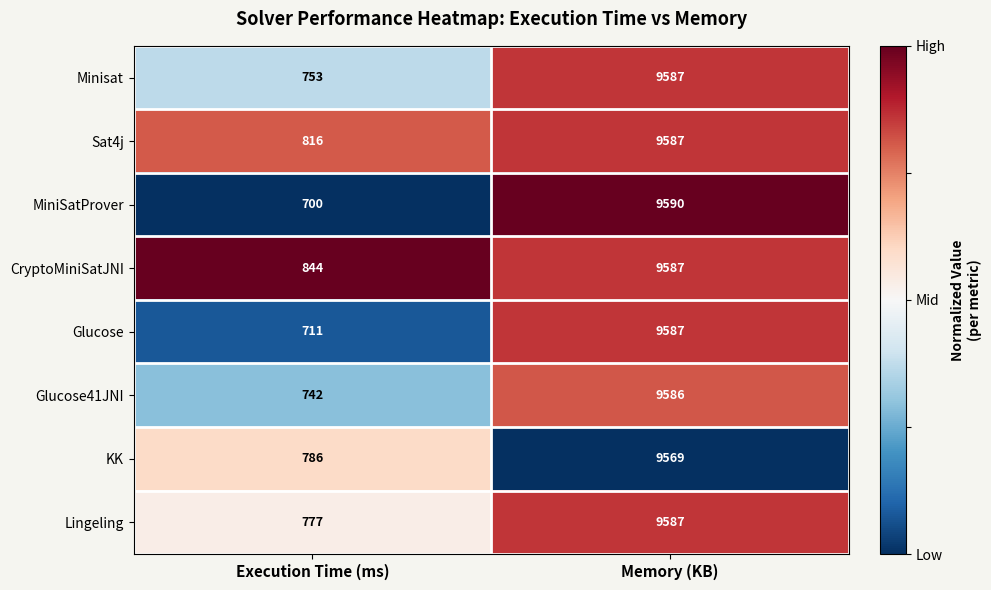

At which label is Minisat closest to 5170?

Execution Time (ms)